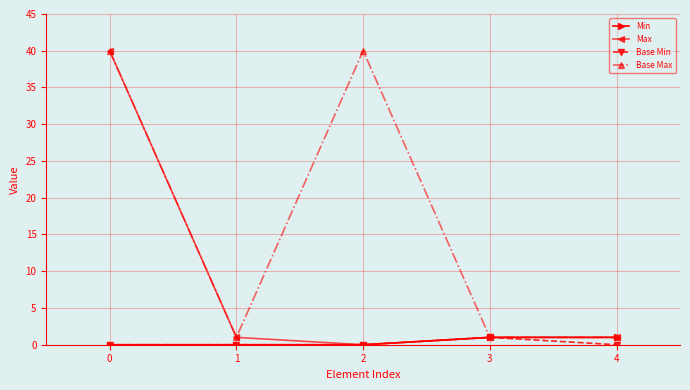

Where is the first local minimum for Max?

2